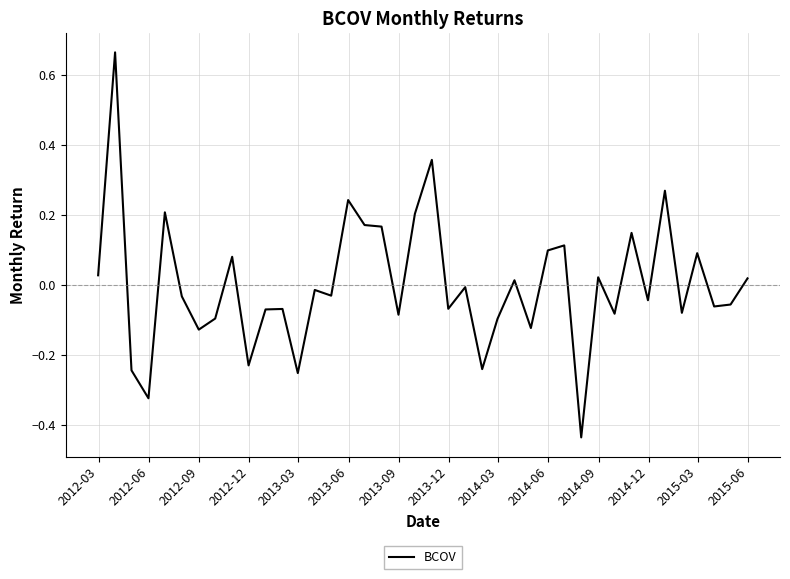

What is the difference between the maximum and minimum values?

1.1